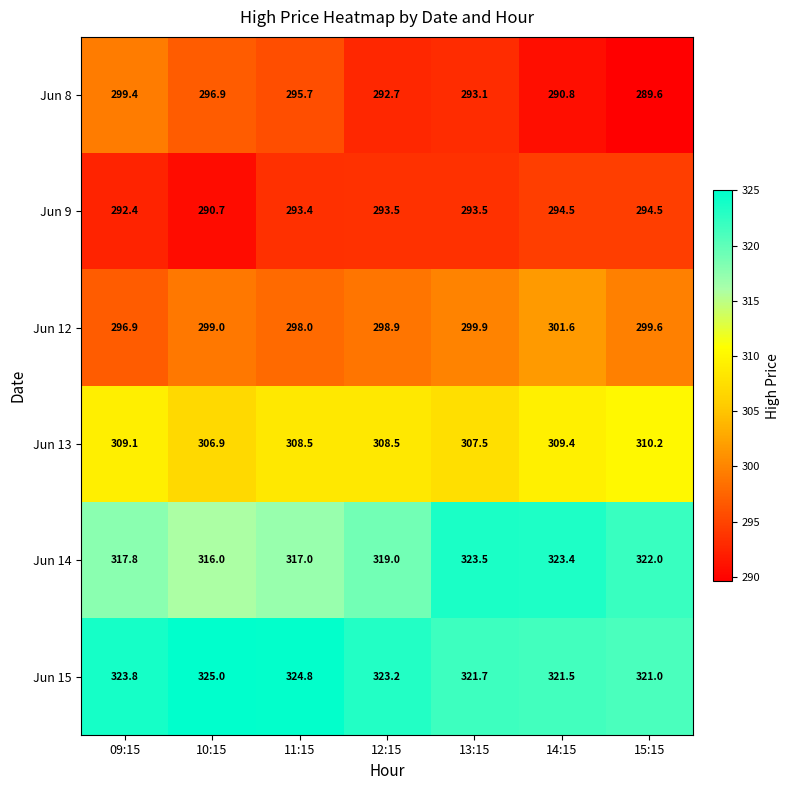

Read the Jun 14 value at 11:15.

317.0